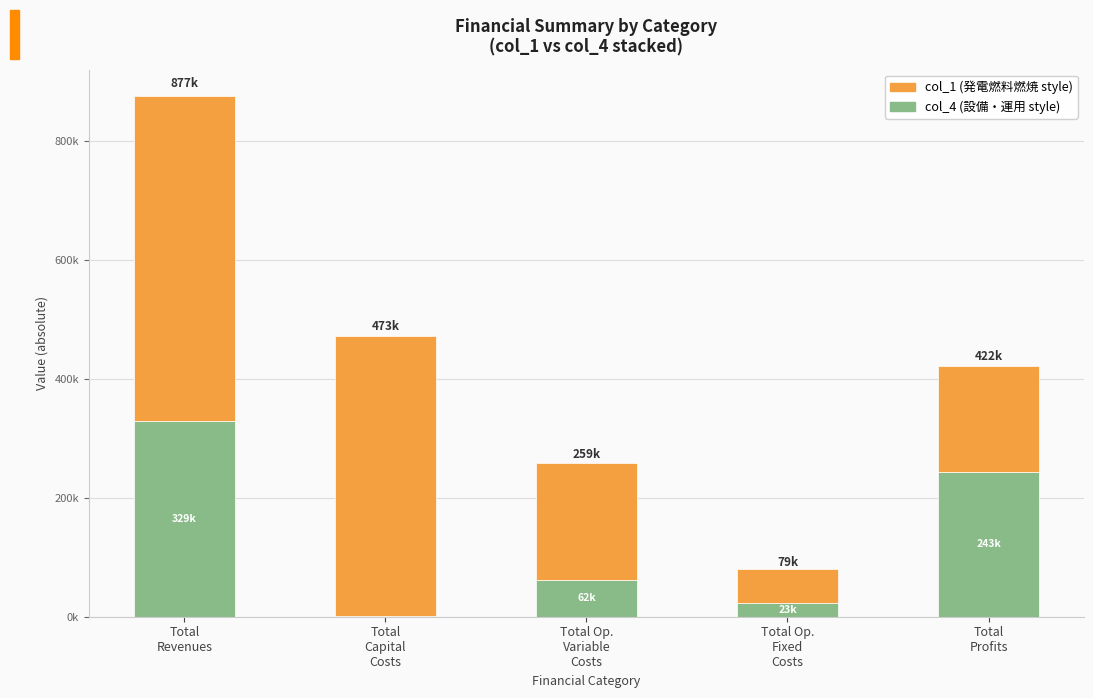

Does the chart contain stacked bars?

Yes